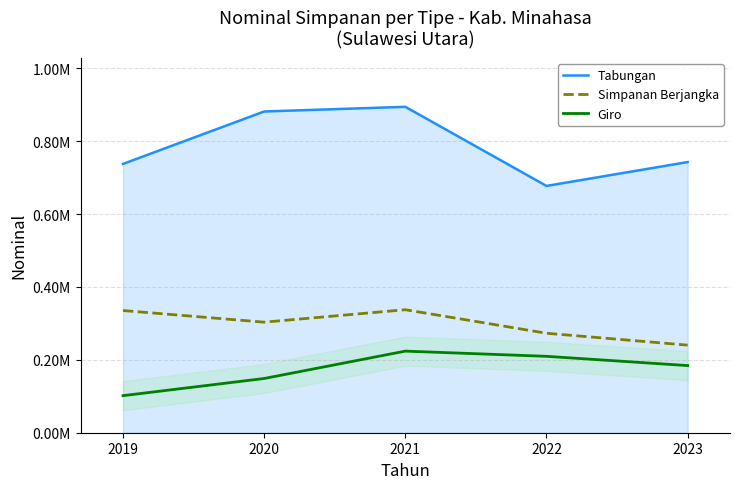

Between 2021 and 2023, which is larger?

2021